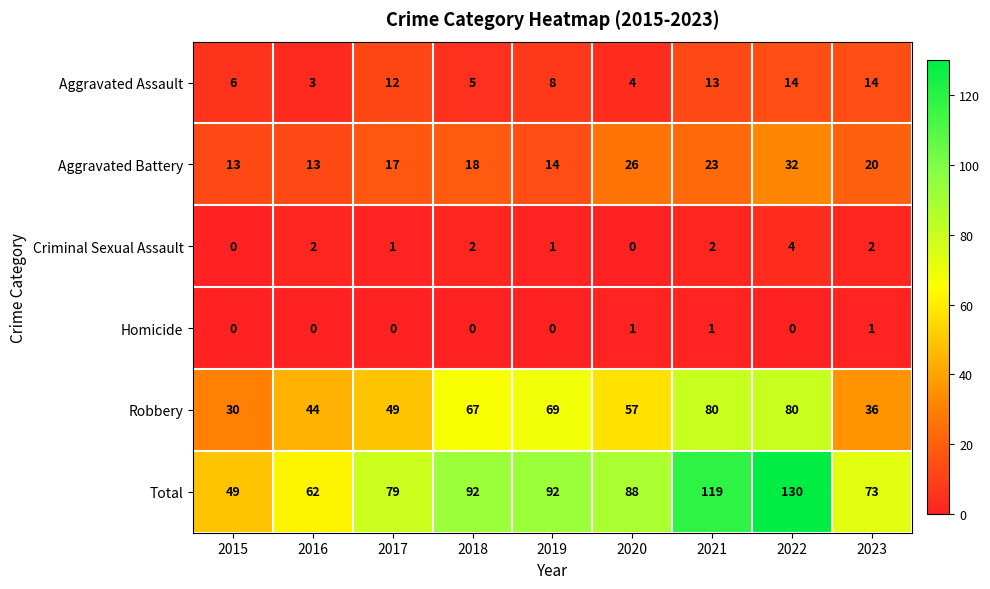

Which series has the largest range (max minus min)?

Total